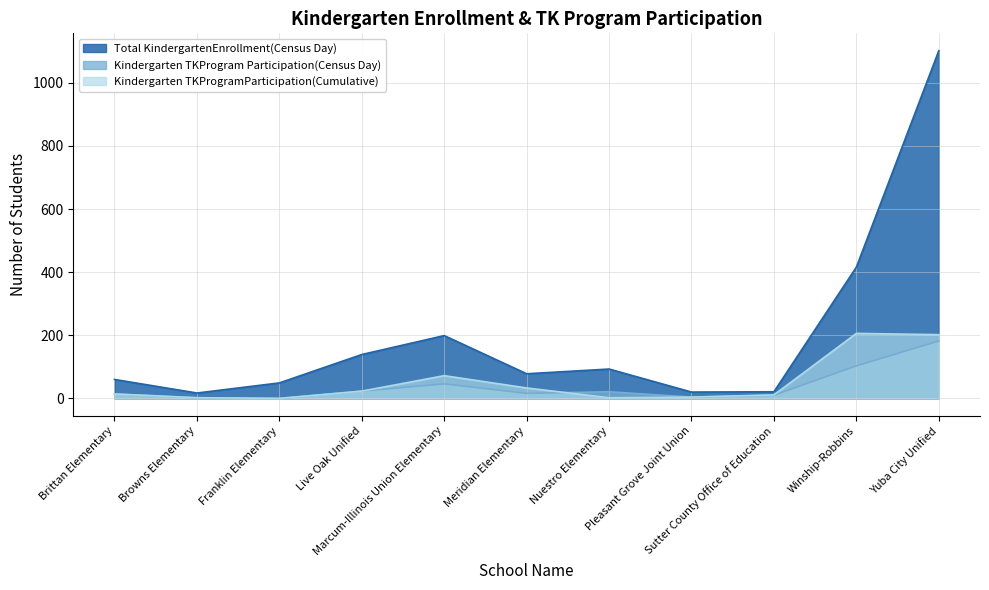

Rank the series at Brittan Elementary from highest to lowest value.

Total KindergartenEnrollment(Census Day), Kindergarten TKProgram Participation(Census Day), Kindergarten TKProgramParticipation(Cumulative)